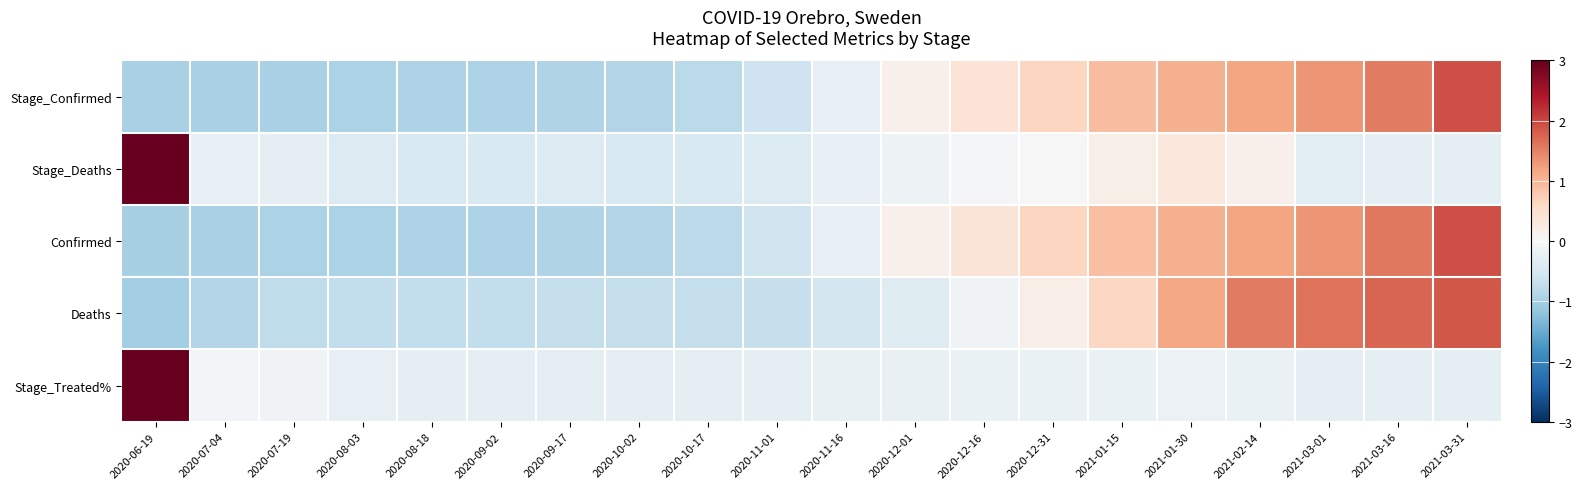

At which category is the sum across all series the highest?

2020-06-19